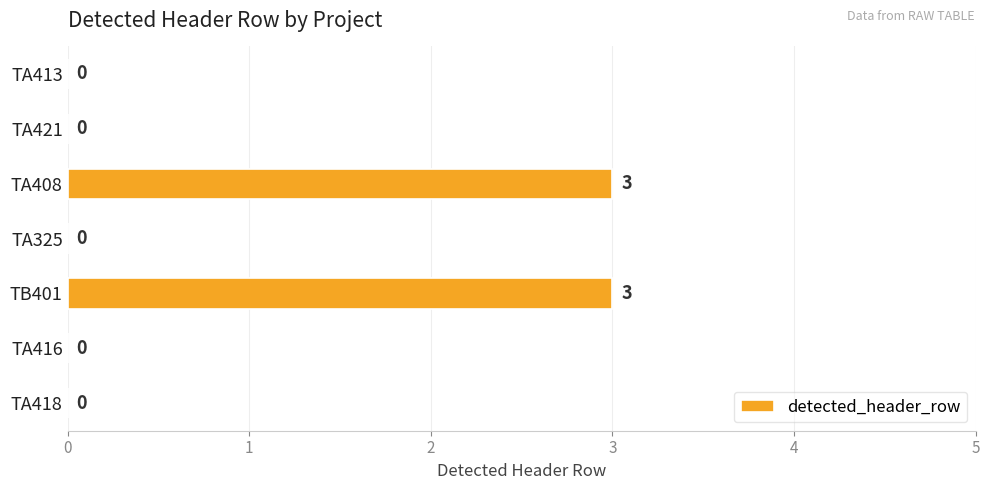

Reading bottom to top, transcribe all the data shown in this chart.

TA418=0	TA416=0	TB401=3	TA325=0	TA408=3	TA421=0	TA413=0